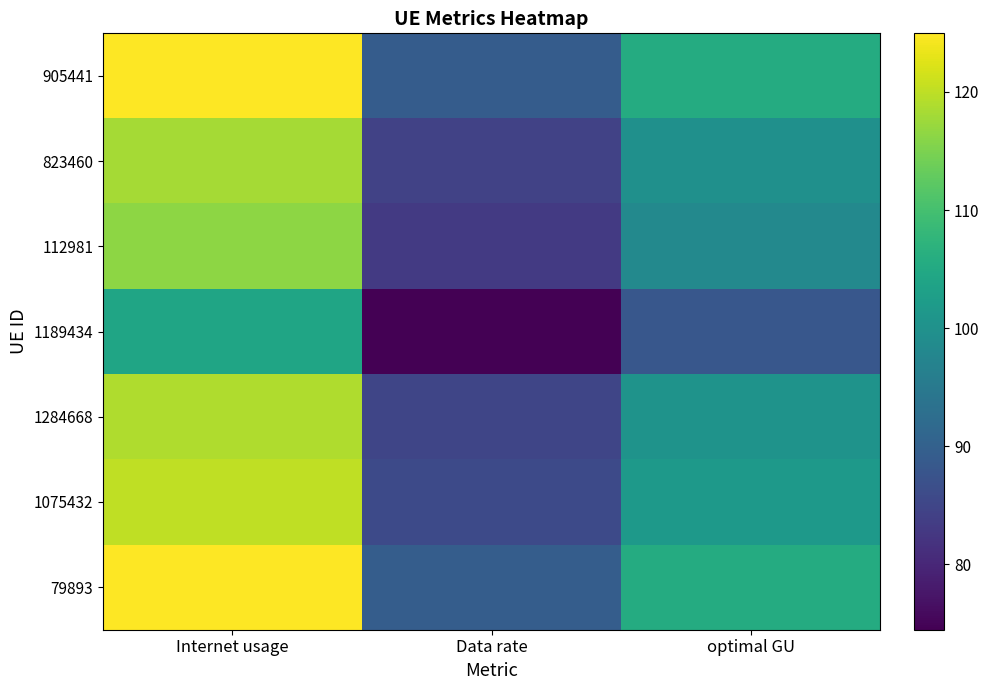

Reading right to left, list all the values displayed in this chart.

905441: optimal GU=105.5	Data rate=89.2	Internet usage=124.8
823460: optimal GU=99.9	Data rate=84.4	Internet usage=118.2
112981: optimal GU=98.3	Data rate=83.1	Internet usage=116.3
1189434: optimal GU=88.1	Data rate=74.5	Internet usage=104.2
1284668: optimal GU=100.5	Data rate=84.9	Internet usage=118.9
1075432: optimal GU=101.6	Data rate=85.8	Internet usage=120.2
79893: optimal GU=105.6	Data rate=89.3	Internet usage=125.0